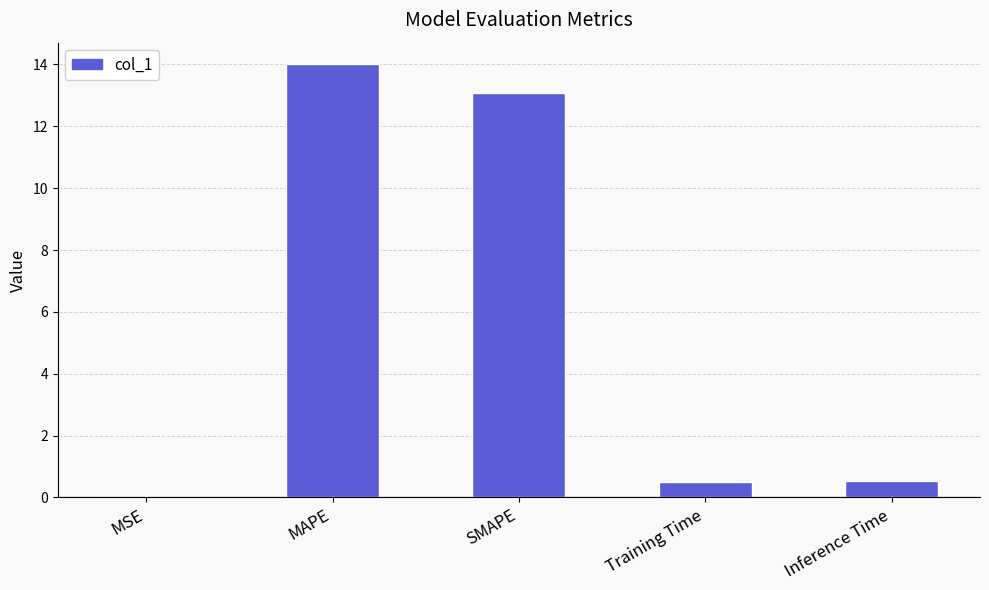

What is the sum of all values?

28.1